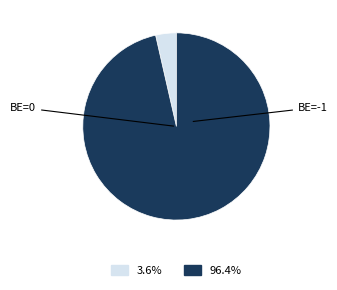

Is there a majority slice in this chart?

Yes